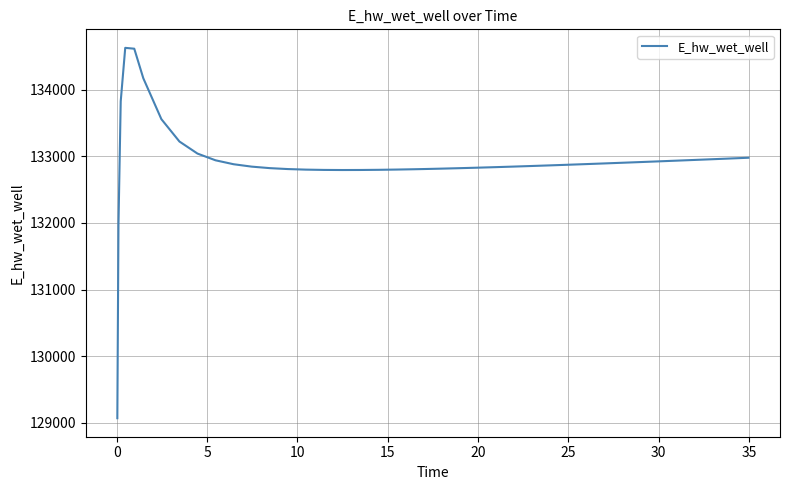

How many values are below 132873?

20